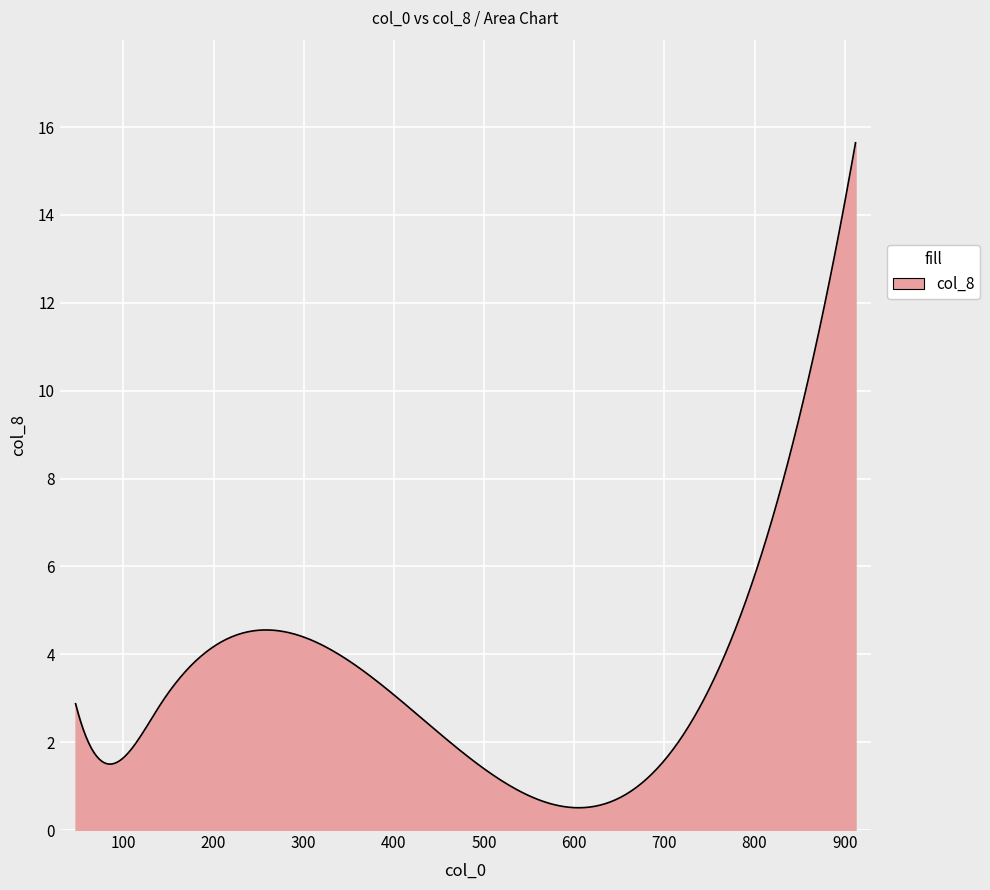

What is the smallest value displayed?

0.5